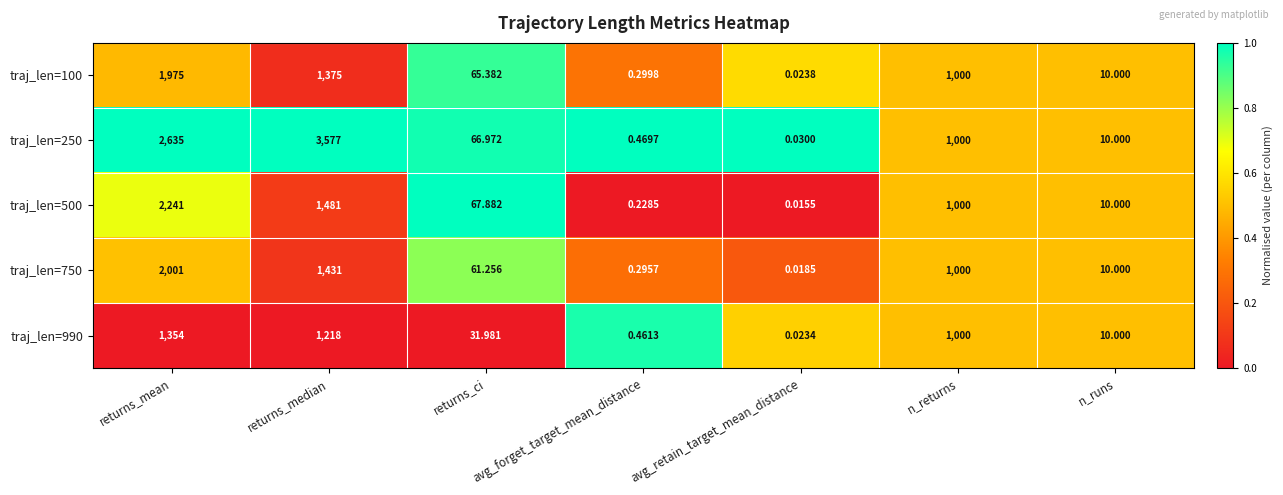

At which label is traj_len=500 closest to 1120?

n_returns